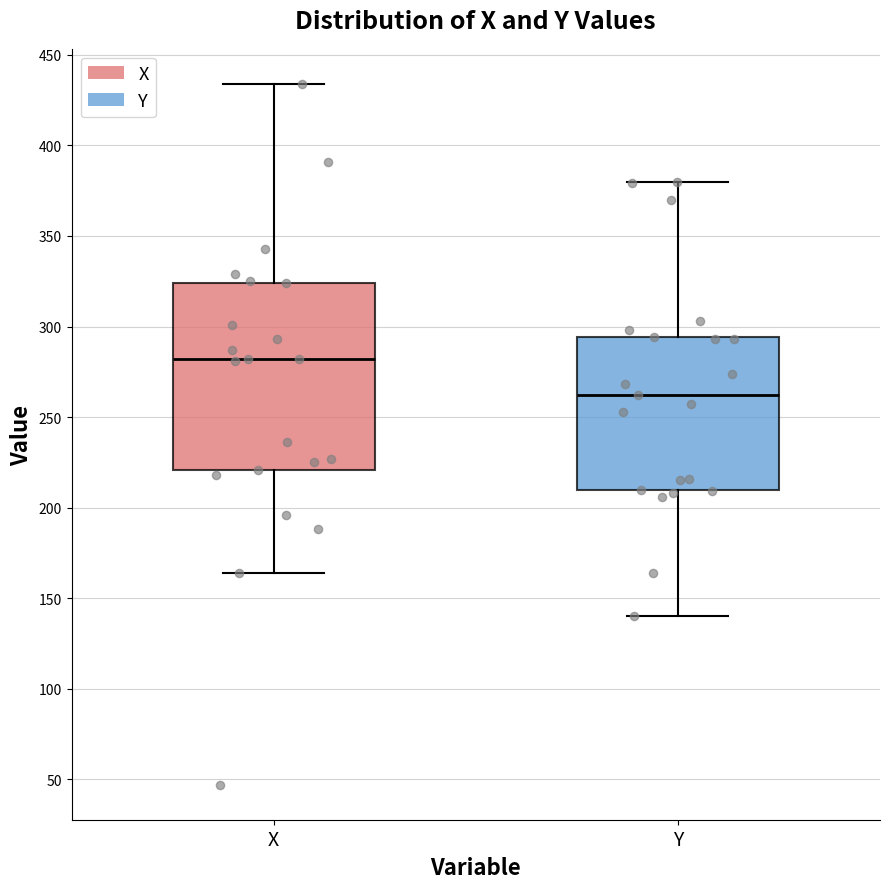

Where is the lower edge of the box for Y on the y-axis? The values are not printed on the chart, so give them approximately, as read against the axis.

210